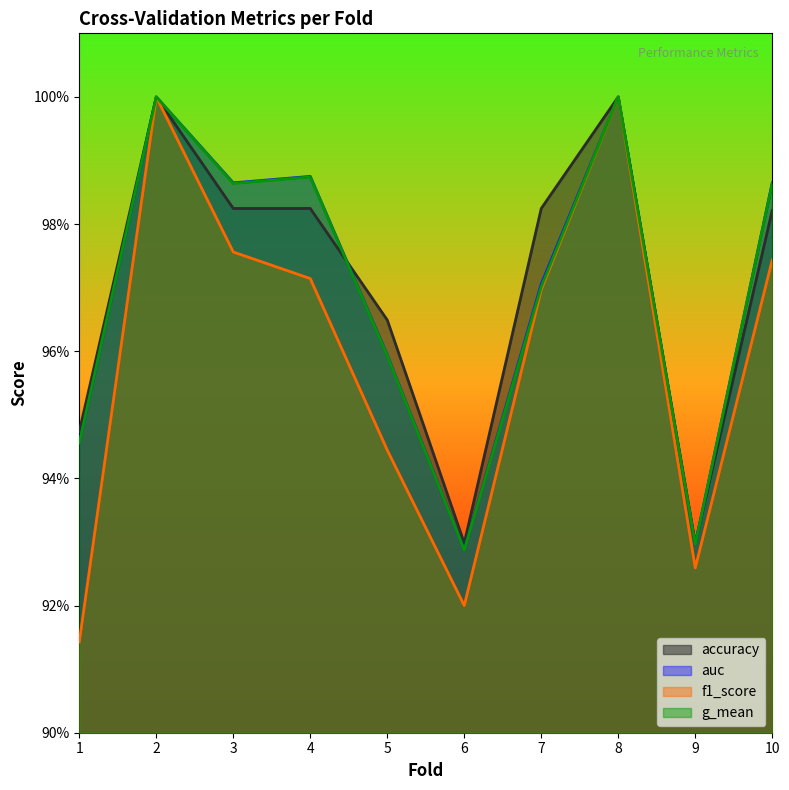

Reading left to right, extract all data points from this chart.

accuracy: 1=0.9	2=1.0	3=1.0	4=1.0	5=1.0	6=0.9	7=1.0	8=1.0	9=0.9	10=1.0
auc: 1=0.9	2=1.0	3=1.0	4=1.0	5=1.0	6=0.9	7=1.0	8=1.0	9=0.9	10=1.0
f1_score: 1=0.9	2=1.0	3=1.0	4=1.0	5=0.9	6=0.9	7=1.0	8=1.0	9=0.9	10=1.0
g_mean: 1=0.9	2=1.0	3=1.0	4=1.0	5=1.0	6=0.9	7=1.0	8=1.0	9=0.9	10=1.0